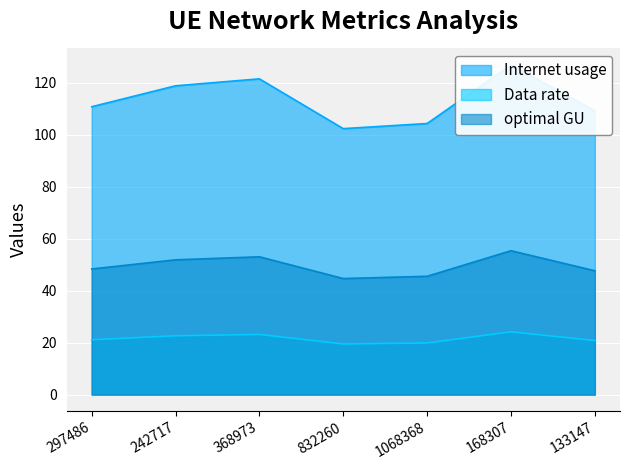

Which category has the lowest value across all series?

832260